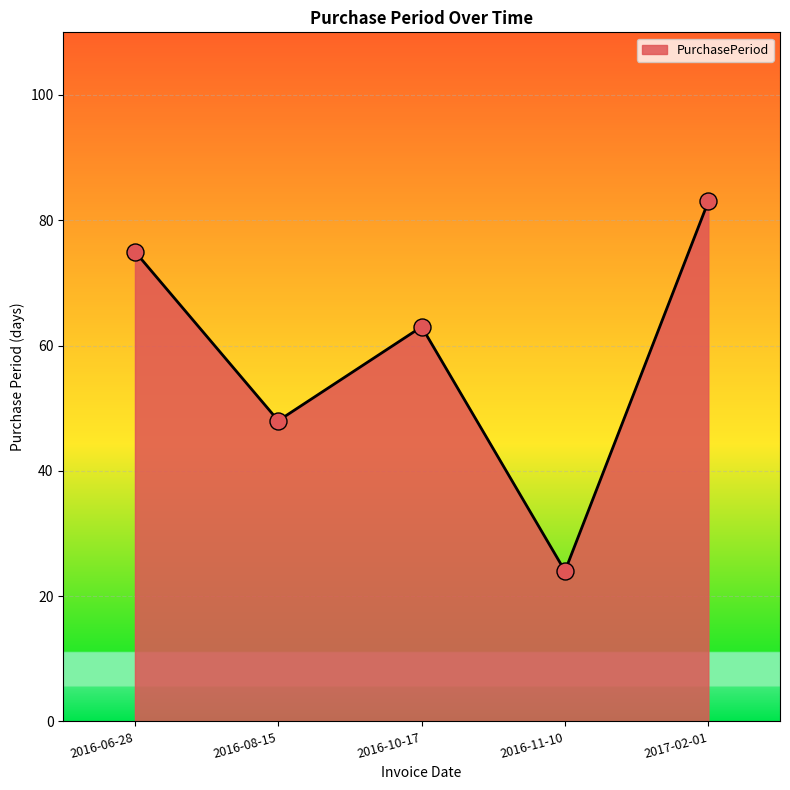

Between 2016-08-15 and 2017-02-01, which is larger?

2017-02-01